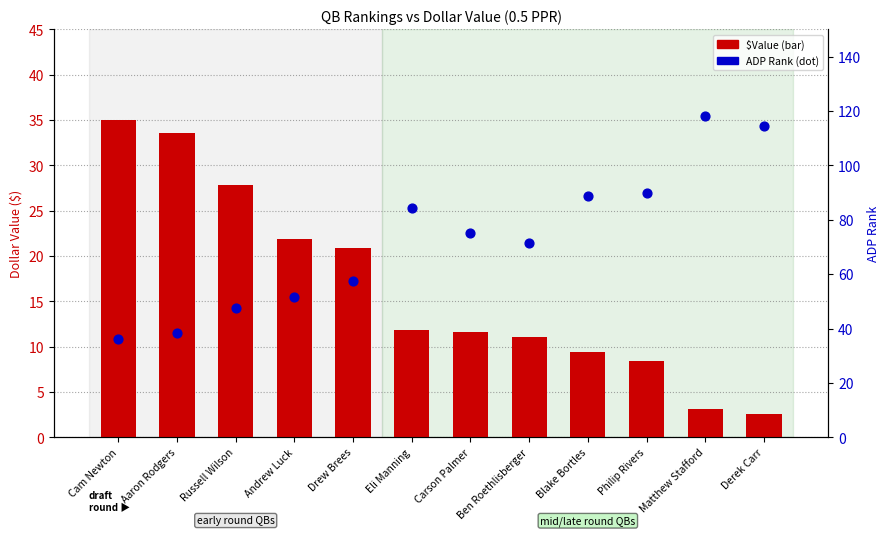

Which series has the largest Y range (max minus min)?

RNK (ADP)